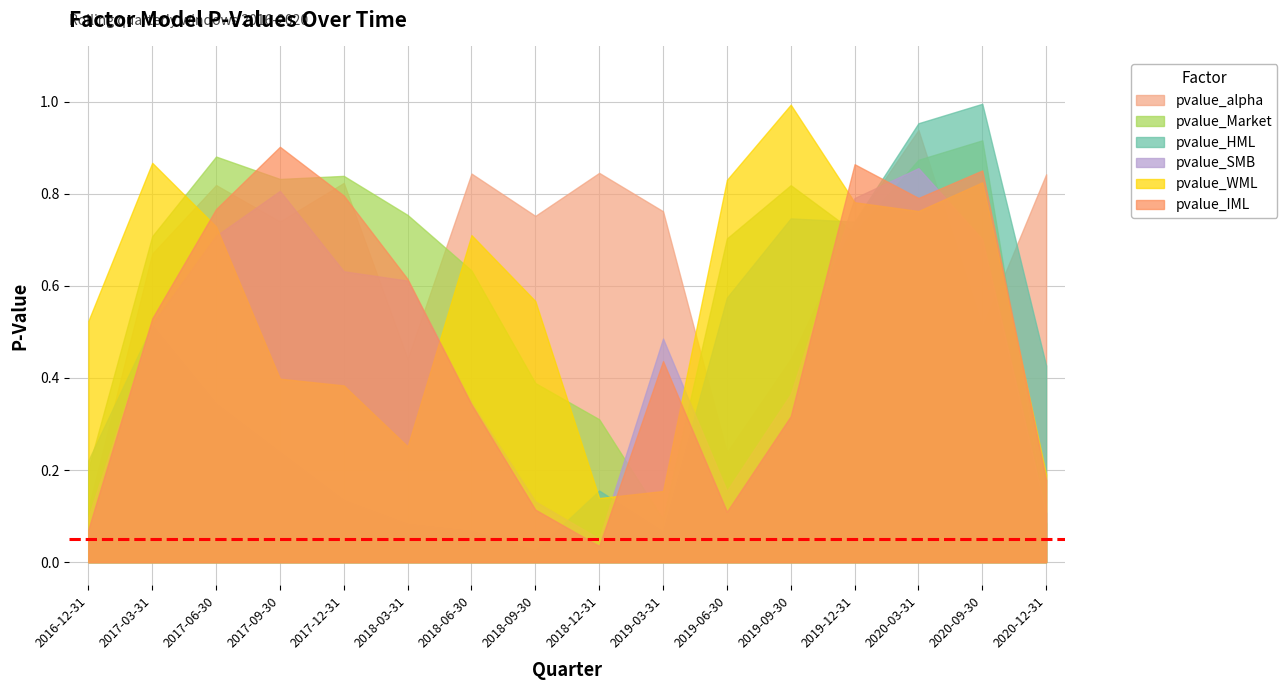

Is the value of pvalue_SMB at 2017-09-30 greater than the value of pvalue_HML at 2018-09-30?

Yes